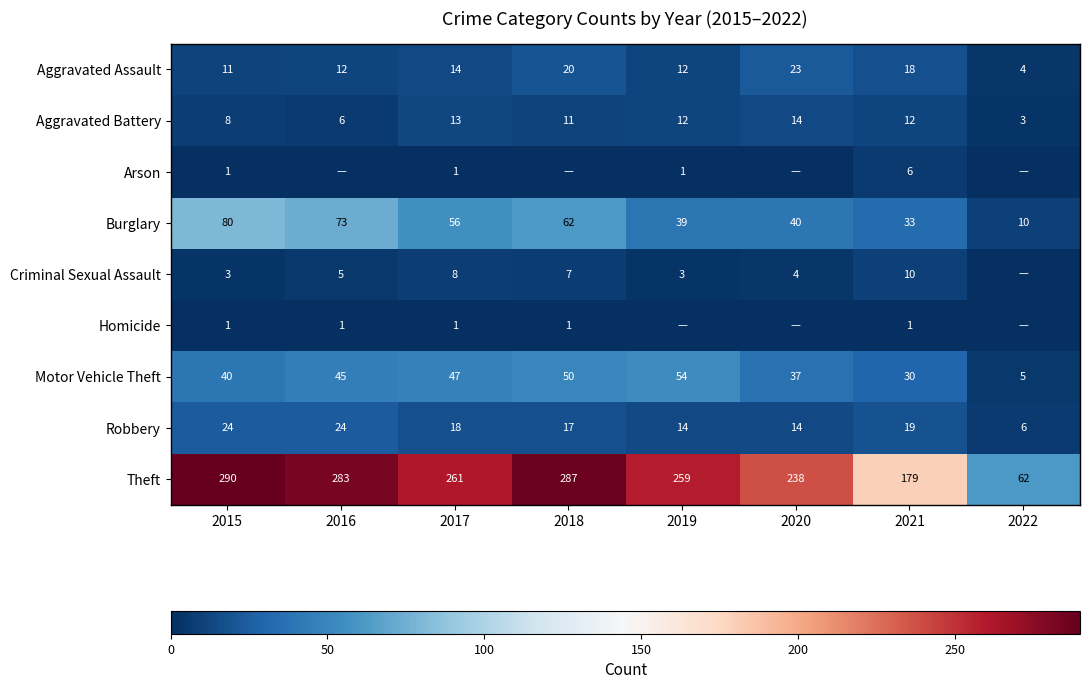

What is the approximate value of Robbery at 2021, to the nearest 5?

20